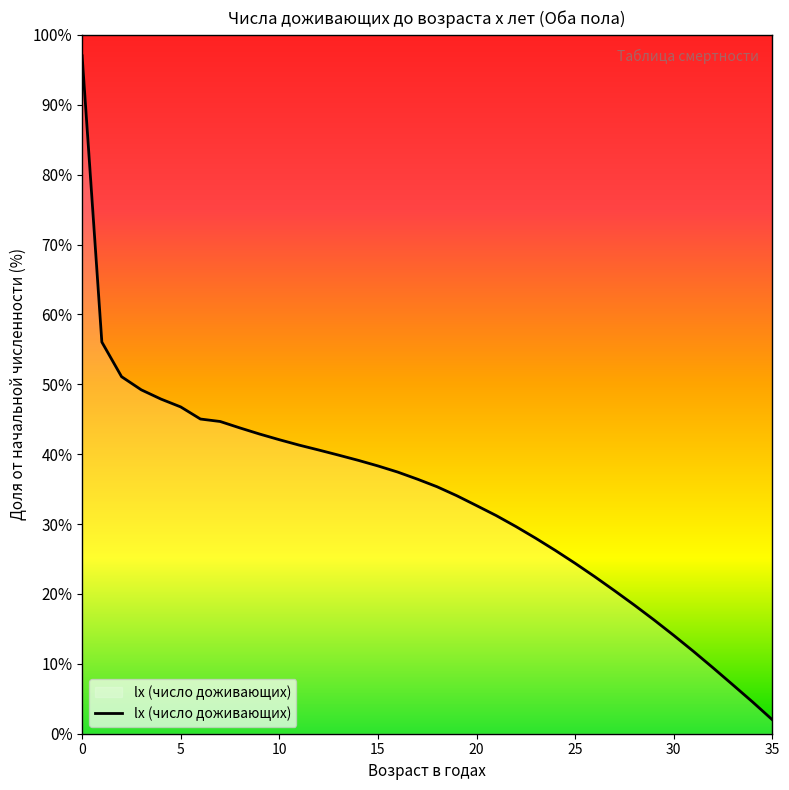

What is the minimum value shown in the chart?

2.0